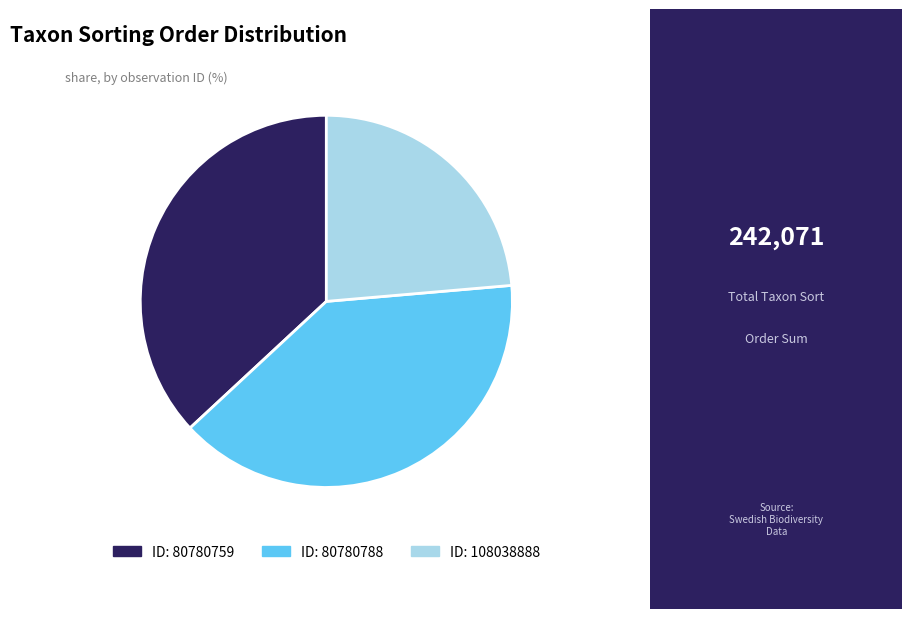

Is there any slice that represents more than half of the pie?

No